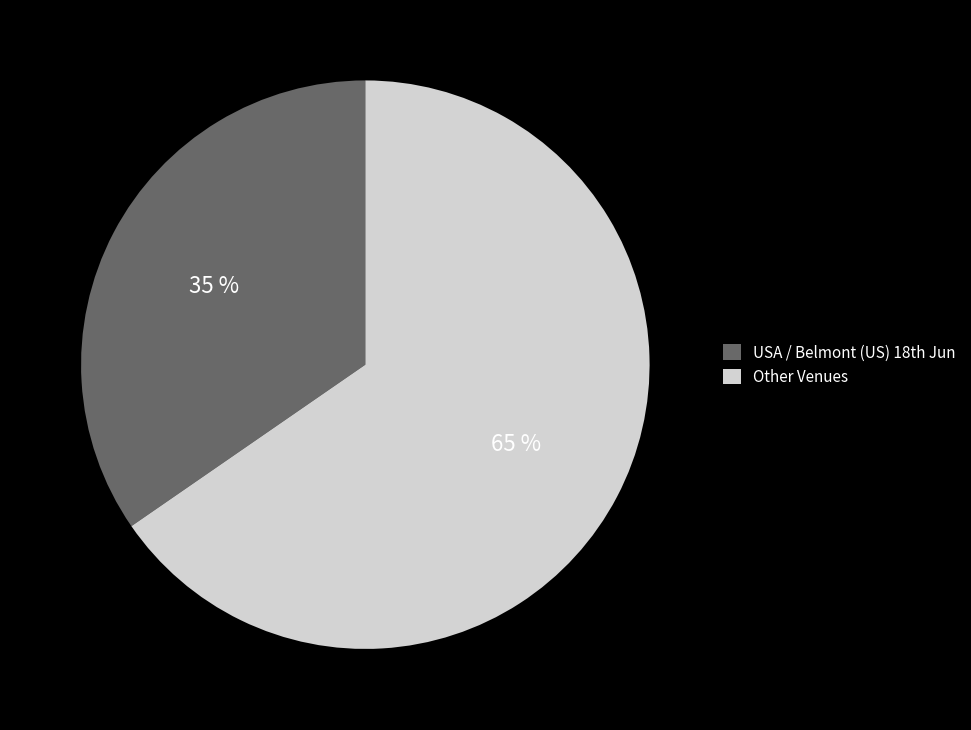

Rank the categories by value from lowest to highest.

USA / Belmont (US) 18th Jun, Other Venues